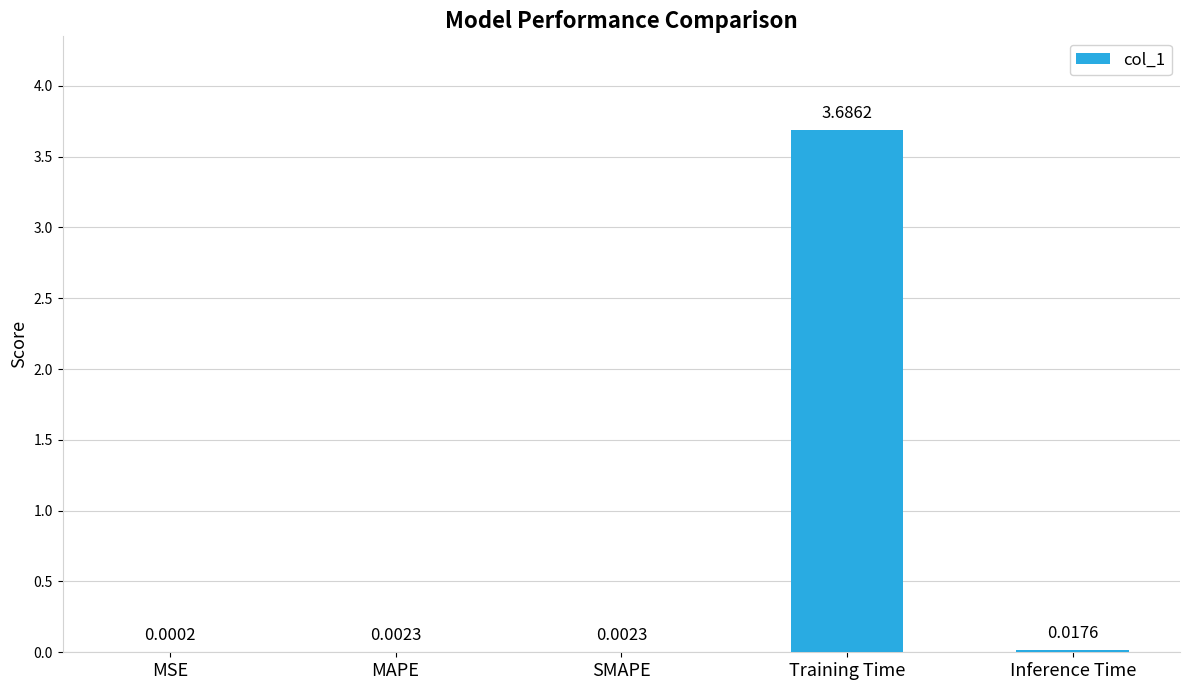

Which category has the highest value across all series?

Training Time